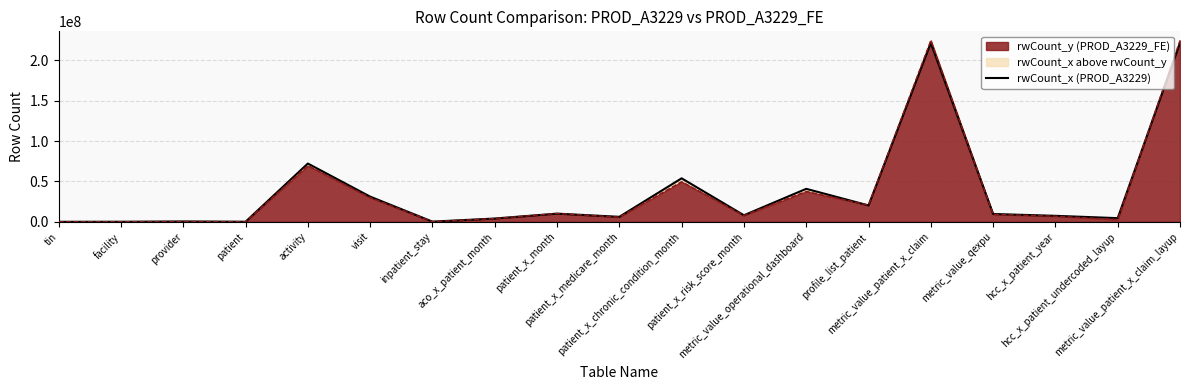

The value at metric_value_patient_x_claim is 396838205. True or false?

False